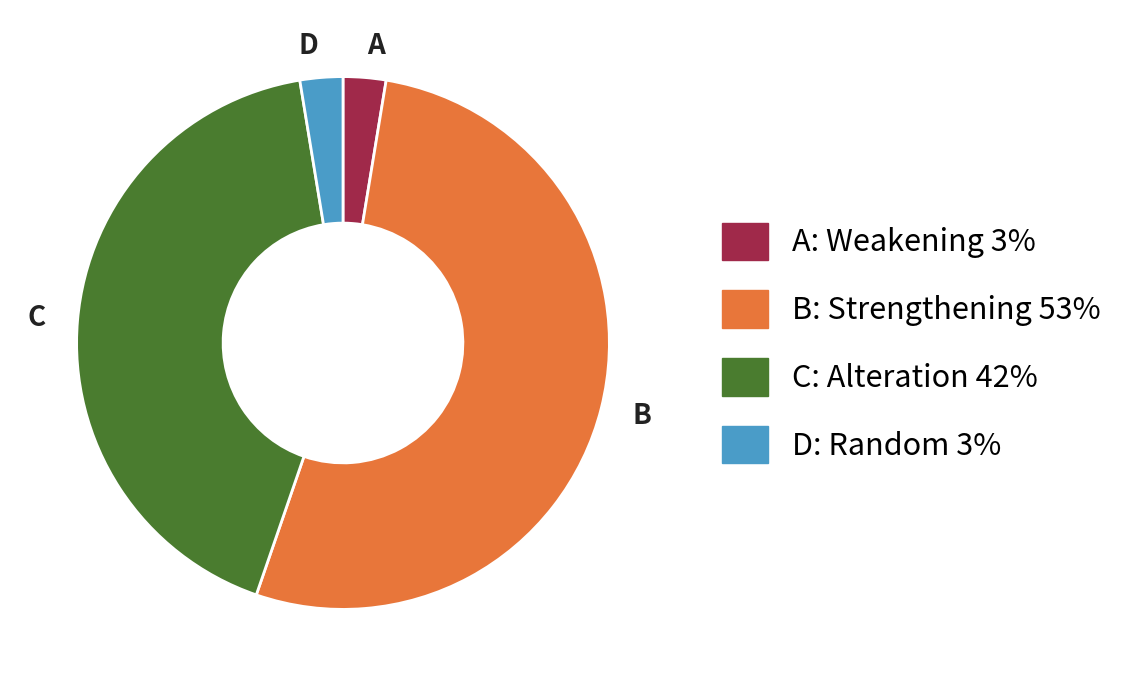

Is it true that C is 42% of the pie?

True